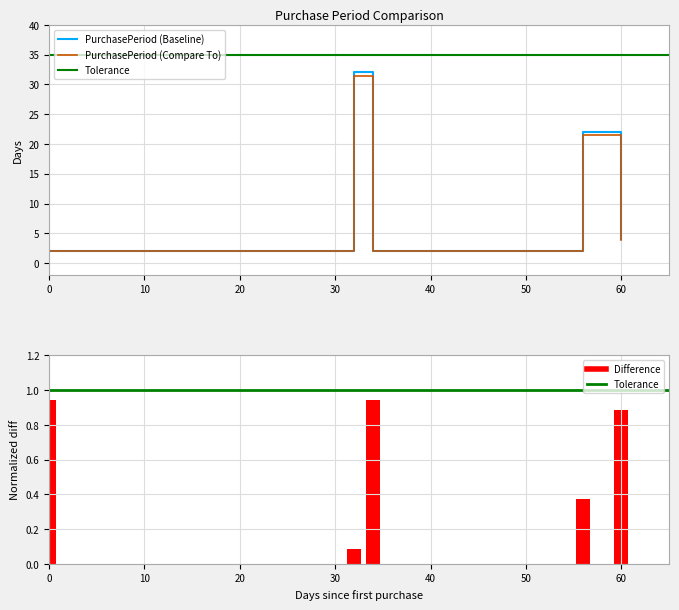

What is the sum of all values?

62